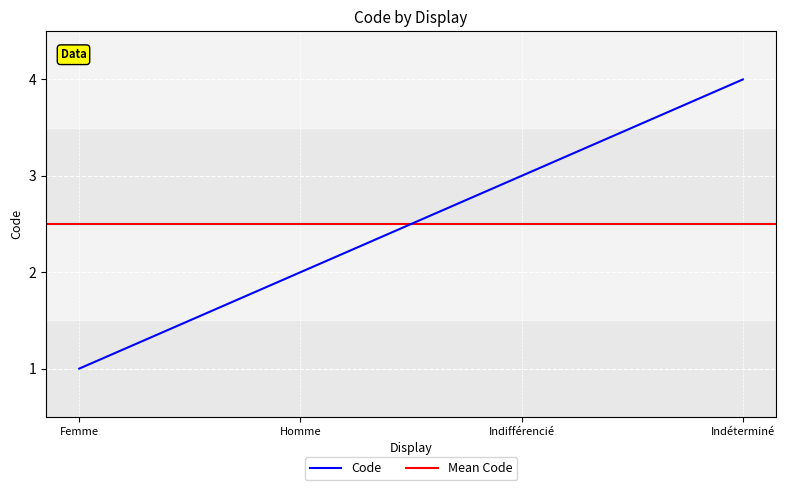

The value at Femme is 1. True or false?

True